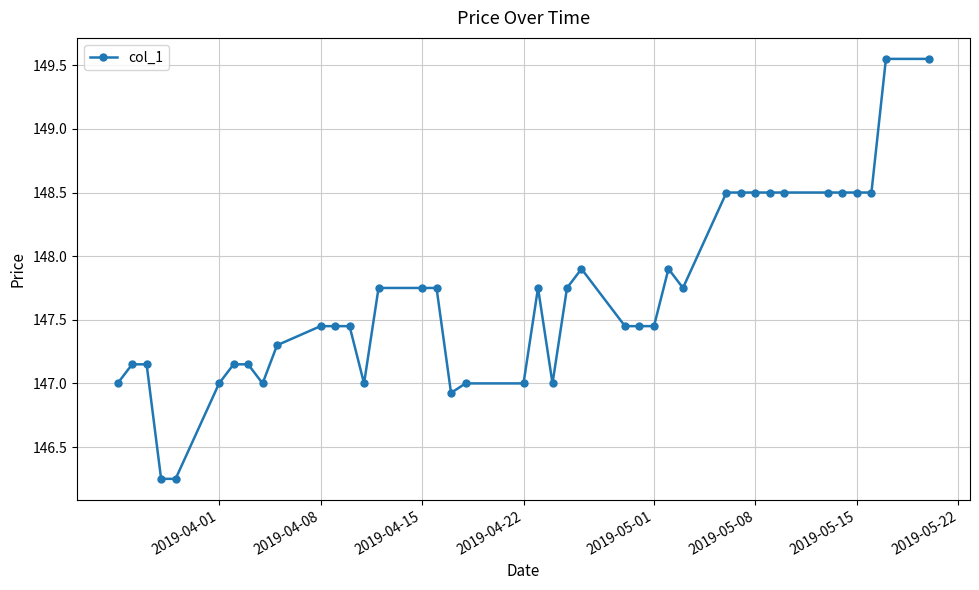

What is the value of the 28th point from the left?

147.9